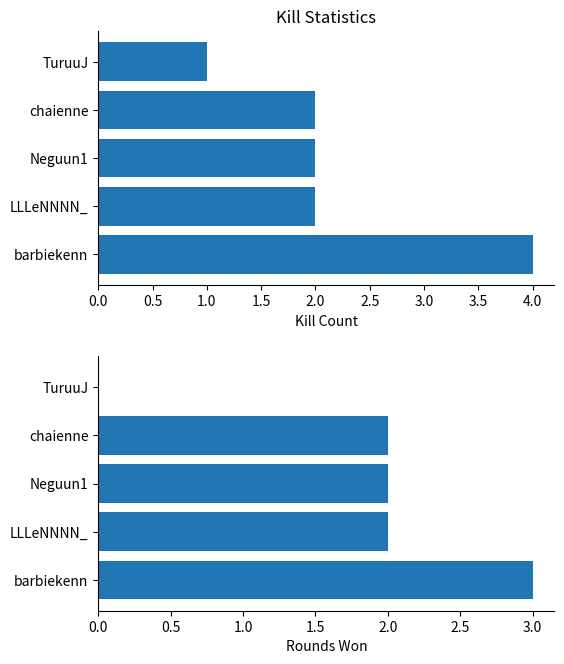

Read the Kill Count value at barbiekenn.

4